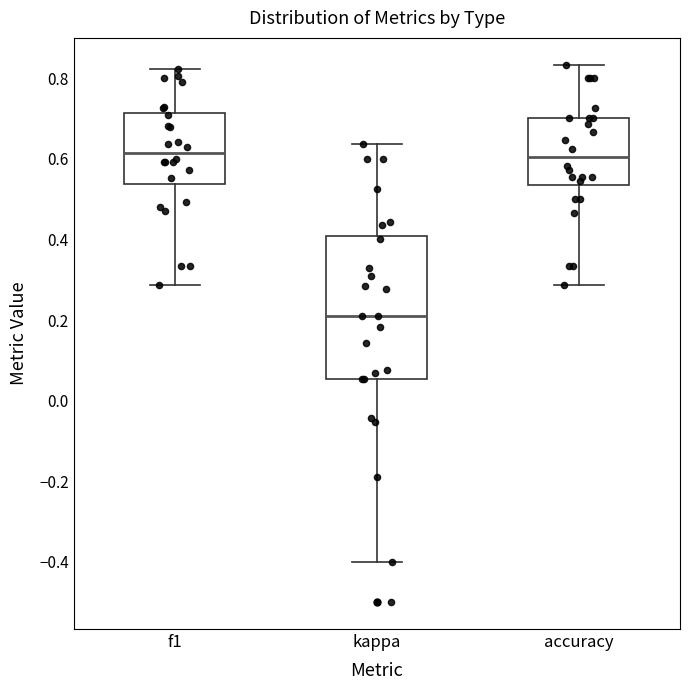

Reading left to right, read every box against the y-axis: the position of its median line, the range the box covers, and the ends of its whiskers. The values are not printed on the chart, so give them approximately, as read against the axis.

f1: median 0.62, box 0.54 to 0.72, whiskers 0.28 to 0.82
kappa: median 0.22, box 0.06 to 0.40, whiskers -0.40 to 0.64
accuracy: median 0.60, box 0.54 to 0.70, whiskers 0.28 to 0.84